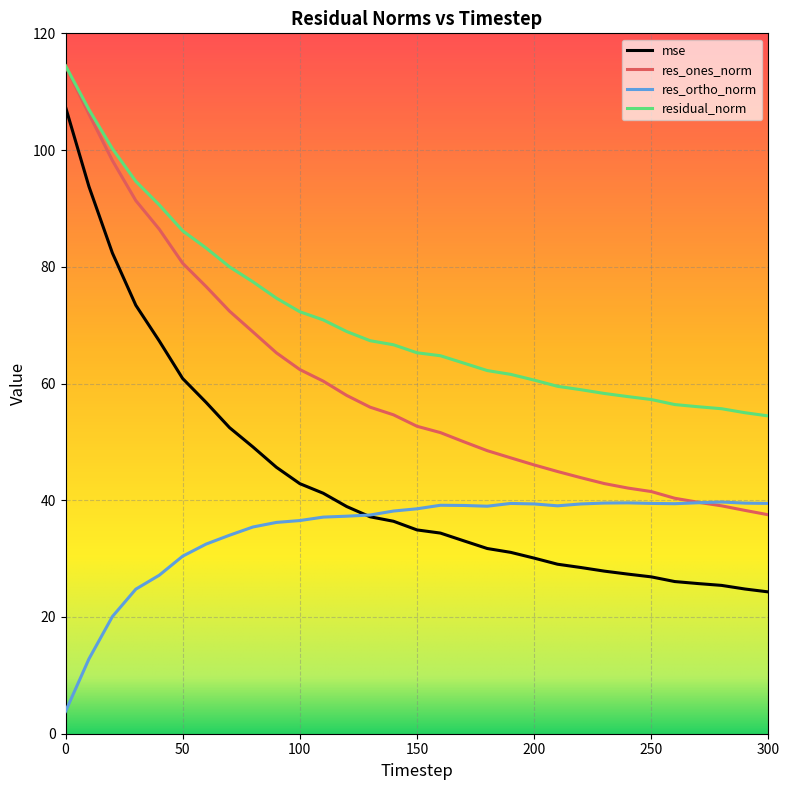

List the series in order of their overall mean, lowest first.

res_ortho_norm, mse, res_ones_norm, residual_norm